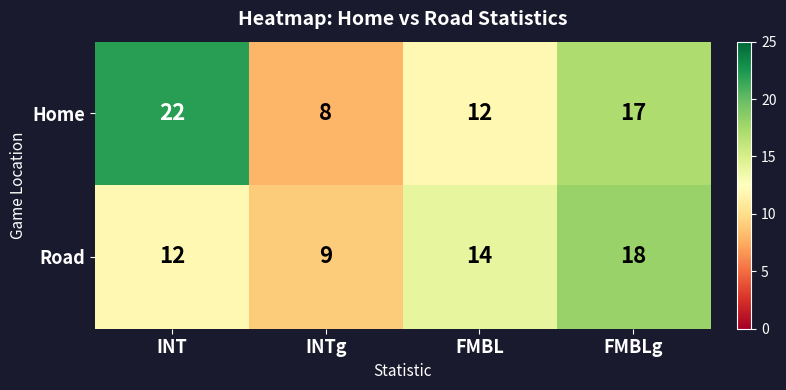

At which category is the sum across all series the highest?

FMBLg